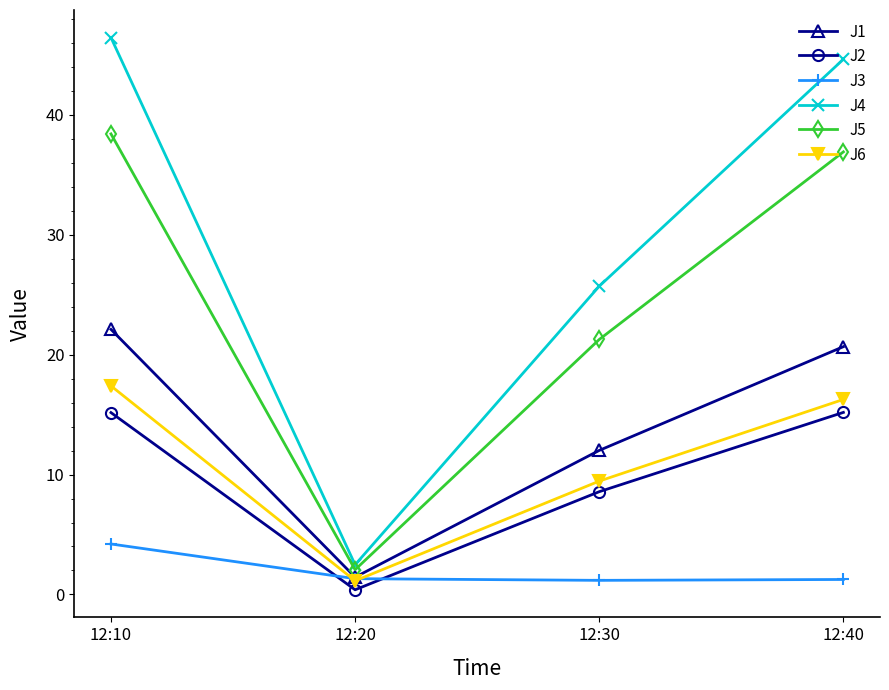

What is the value of the J2 point at the 1st from the left?

15.2